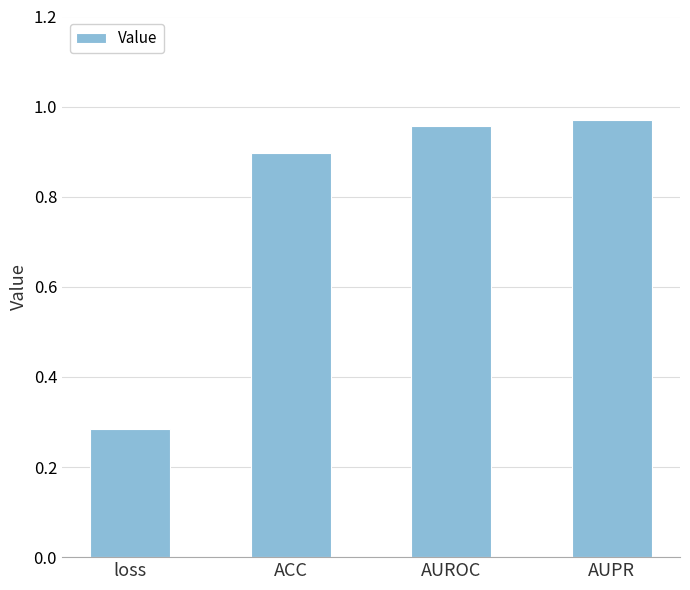

What position from the left is AUPR?

4